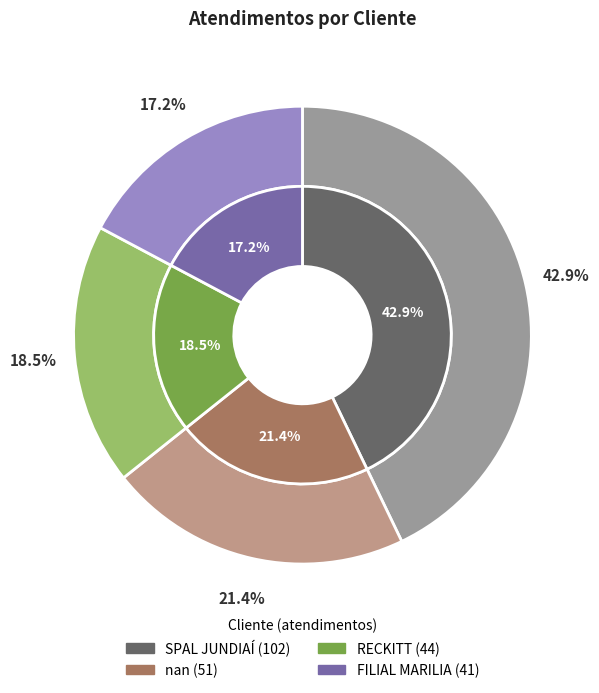

To the nearest percent, what is the difference between the largest and smallest slice percentages?

26%